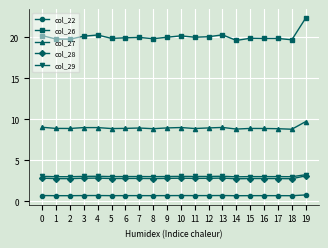

Which category has the highest value in the col_27 series?

19